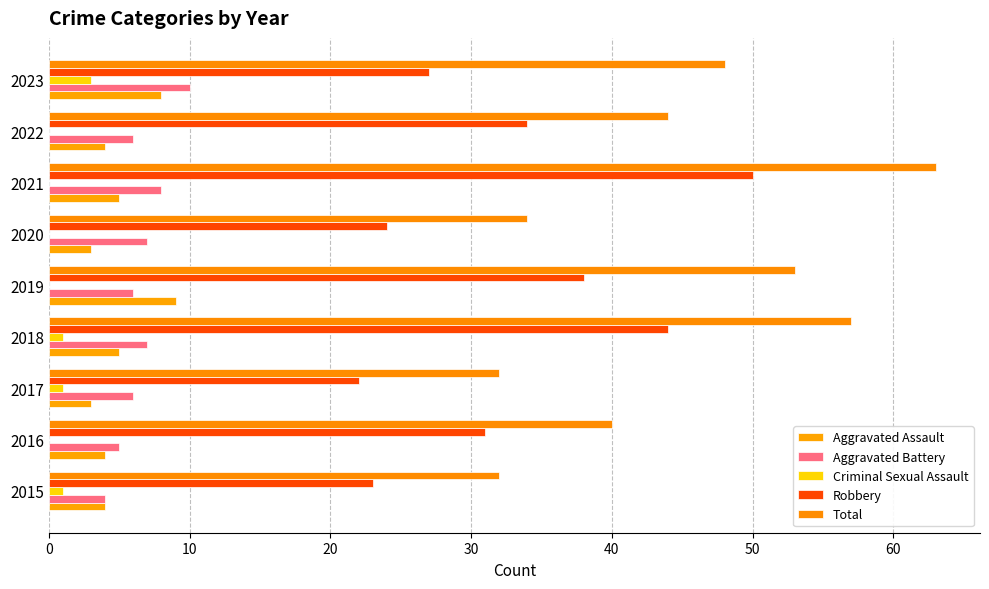

What are all the series names shown in the legend?

Aggravated Assault, Aggravated Battery, Criminal Sexual Assault, Robbery, Total